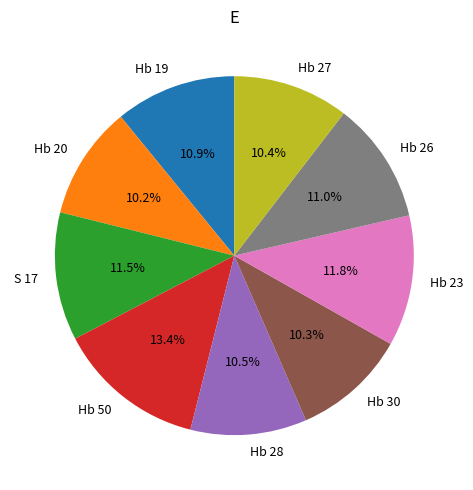

Approximately how many times larger is the value at Hb 23 compared to Hb 50?

0.9